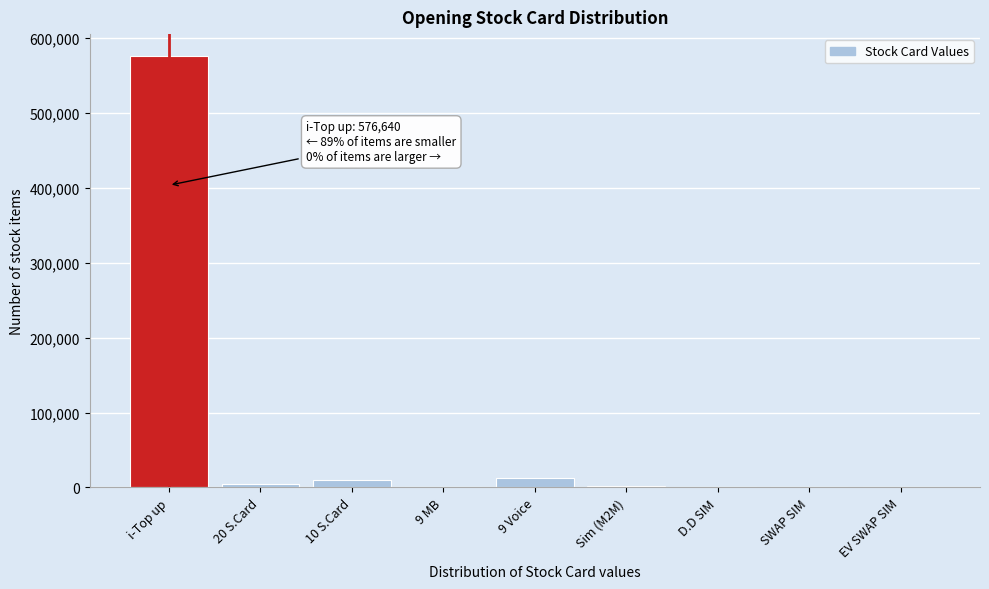

Where is the data nearest to the value 288345?

9 Voice